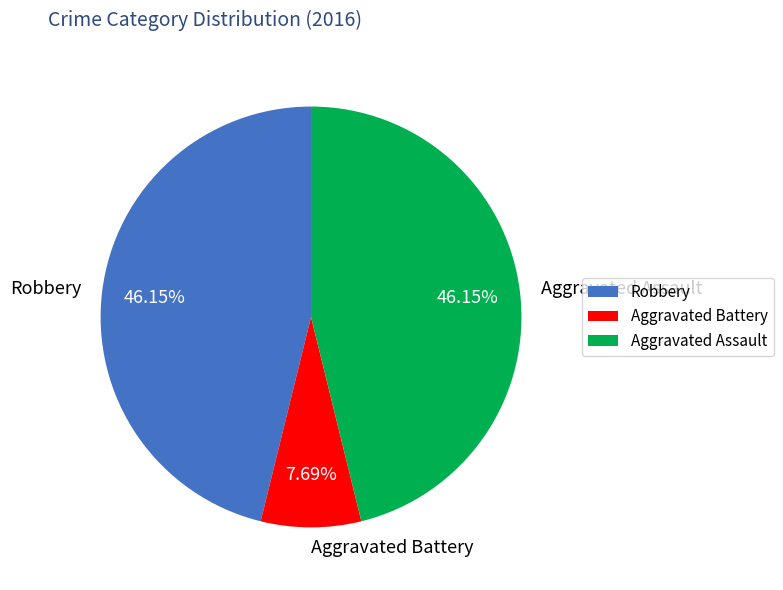

What percentage is the Aggravated Battery slice, to the nearest percent?

8%